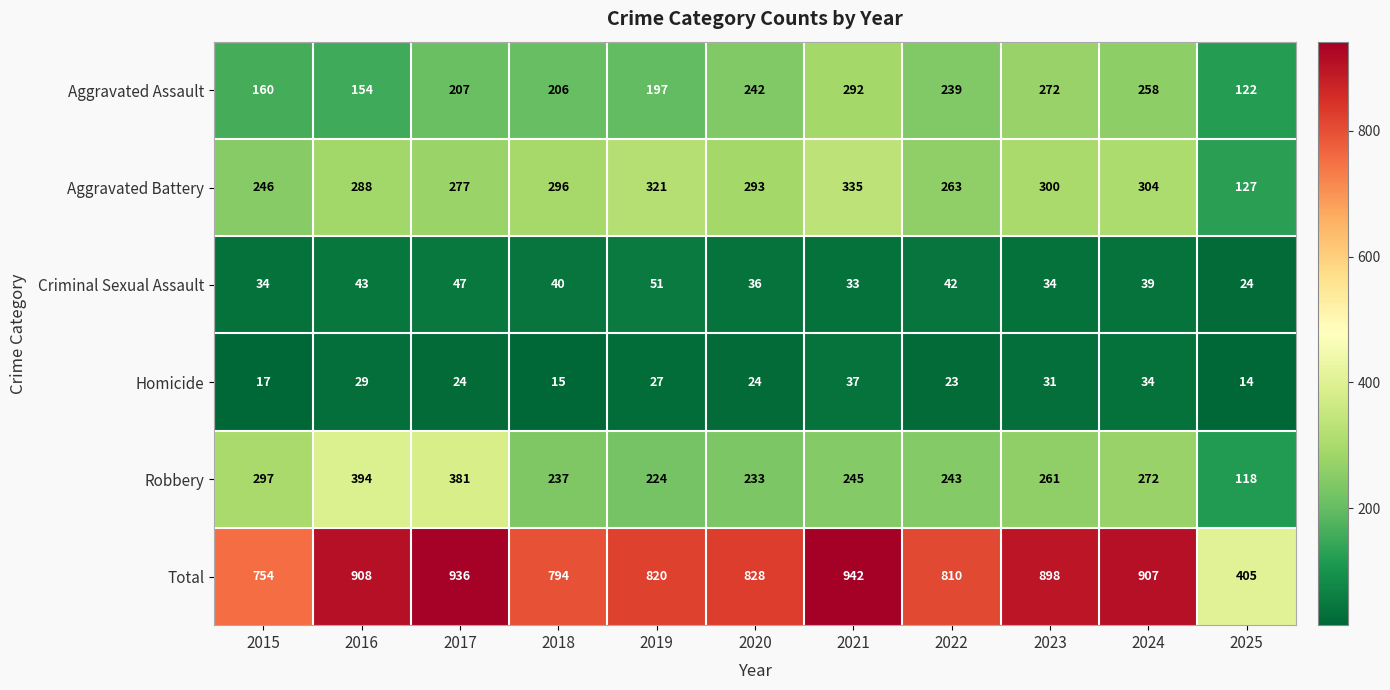

Which series changed the most between 2019 and 2021?

Total